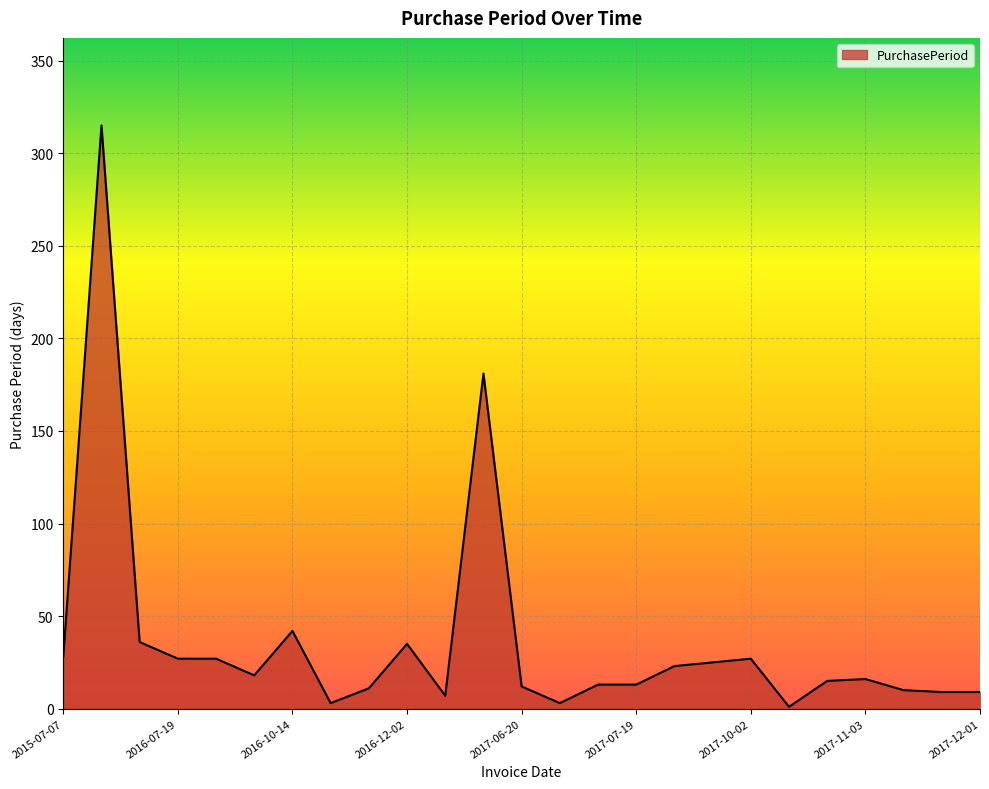

What is the maximum value shown in the chart?

315